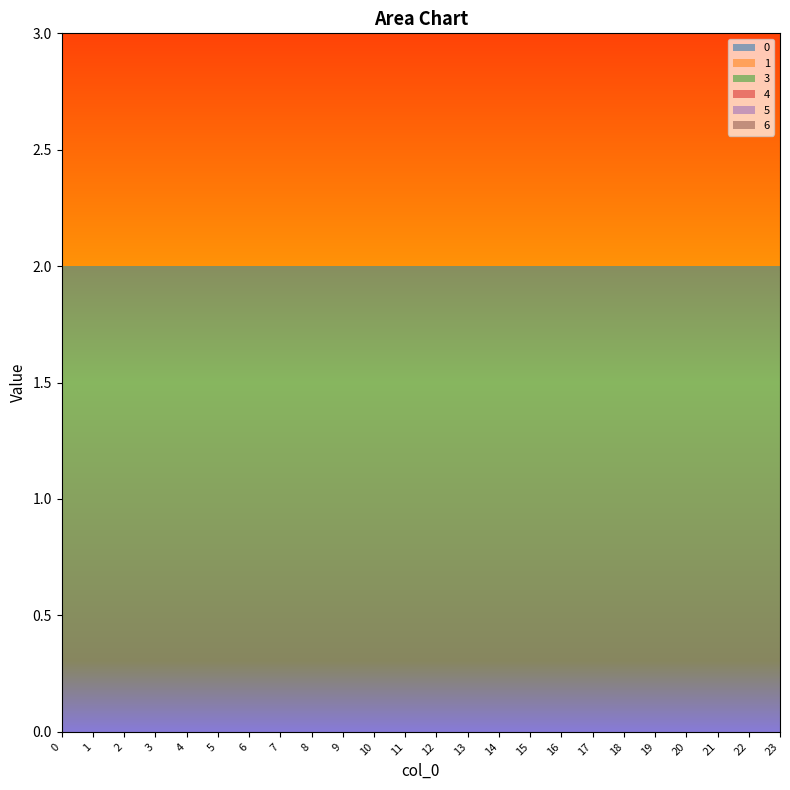

List the series in order of their peak value, lowest first.

3, 4, 5, 0, 1, 6